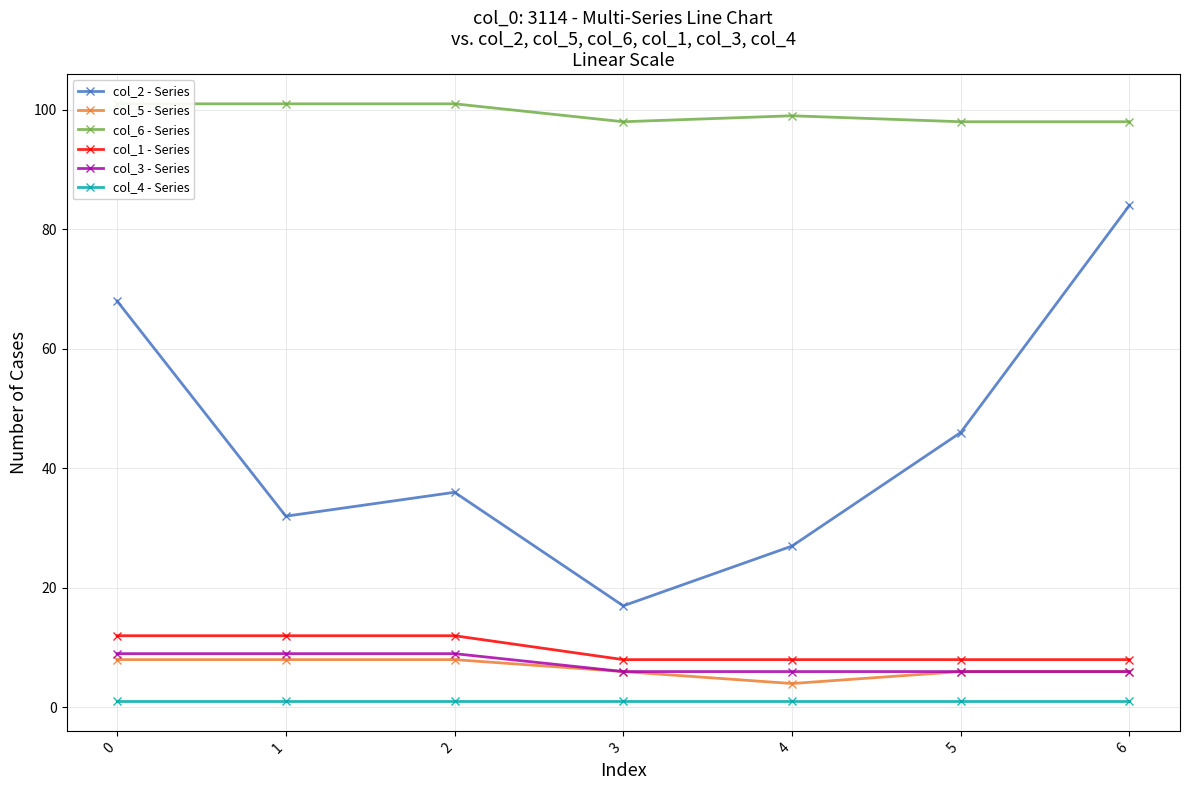

What is the value of the col_6 - Series point at the 6th from the left?

98